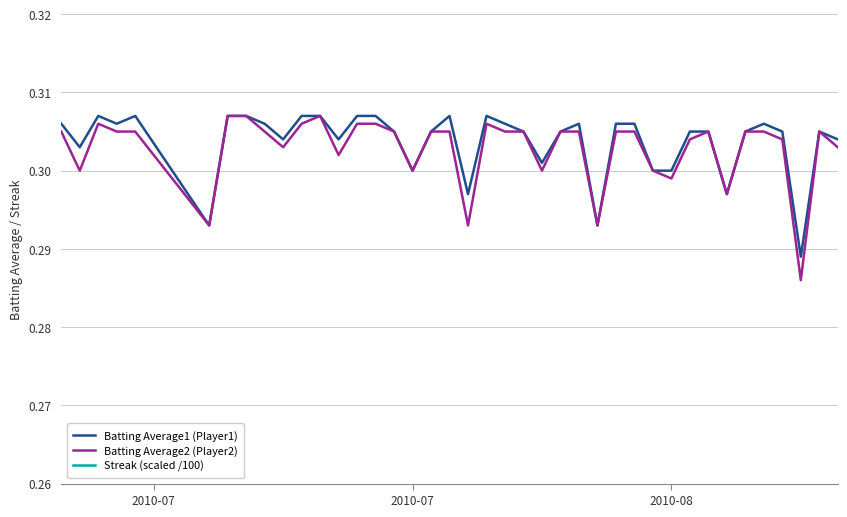

True or false: Batting Average2 (Player2) and Batting Average1 (Player1) intersect in this chart.

False